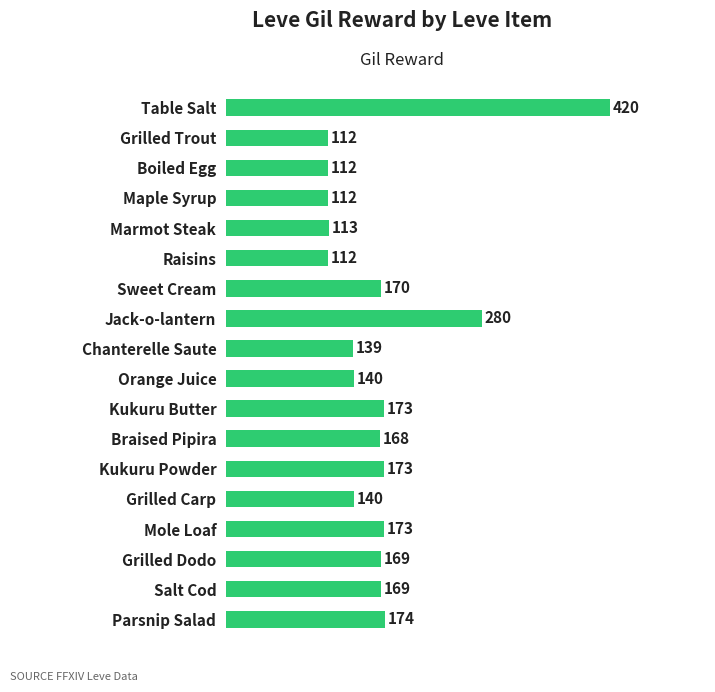

What is the label of the 14th bar from the top?

Grilled Carp